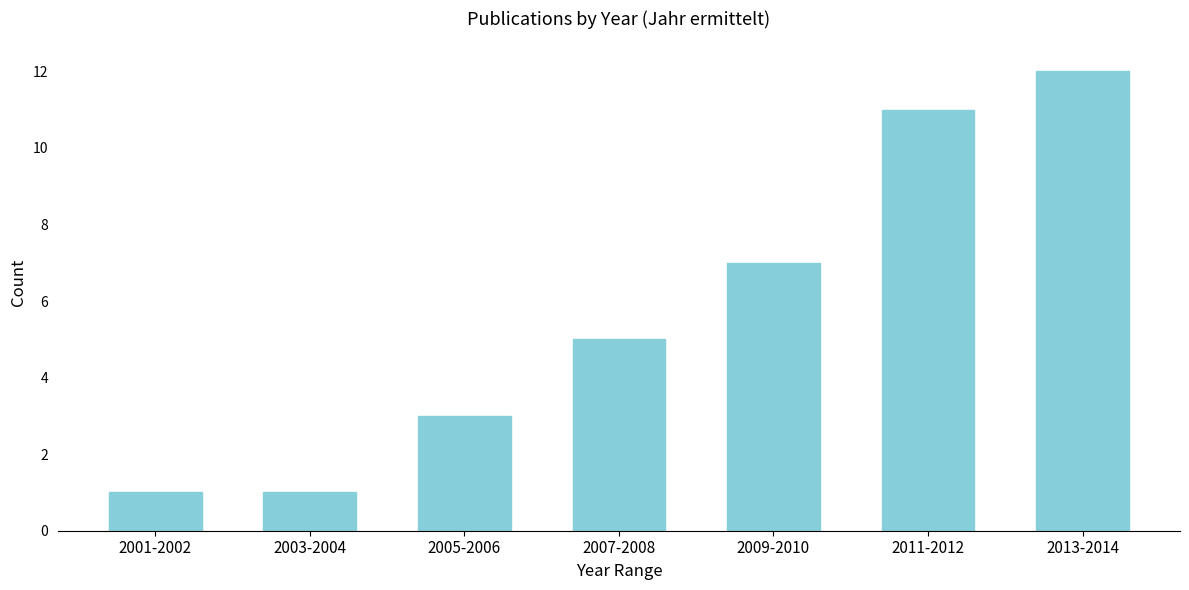

Reading left to right, list all the values displayed in this chart.

2001-2002=1	2003-2004=1	2005-2006=3	2007-2008=5	2009-2010=7	2011-2012=11	2013-2014=12